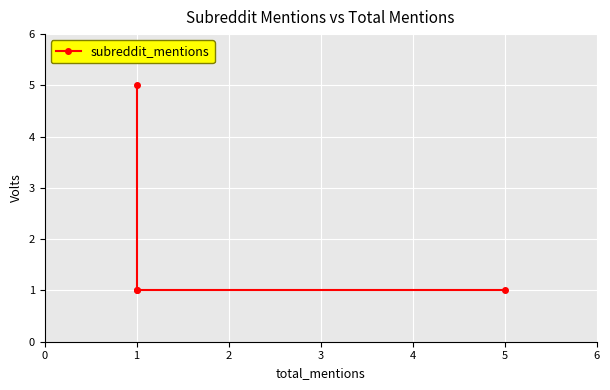

What is the greatest value displayed?

5